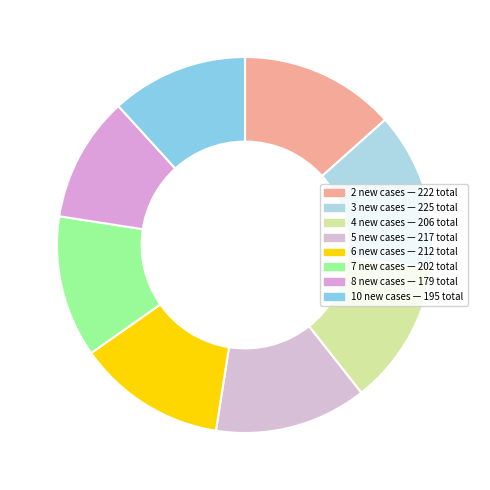

To the nearest percent, what is the difference between the largest and smallest slice percentages?

3%